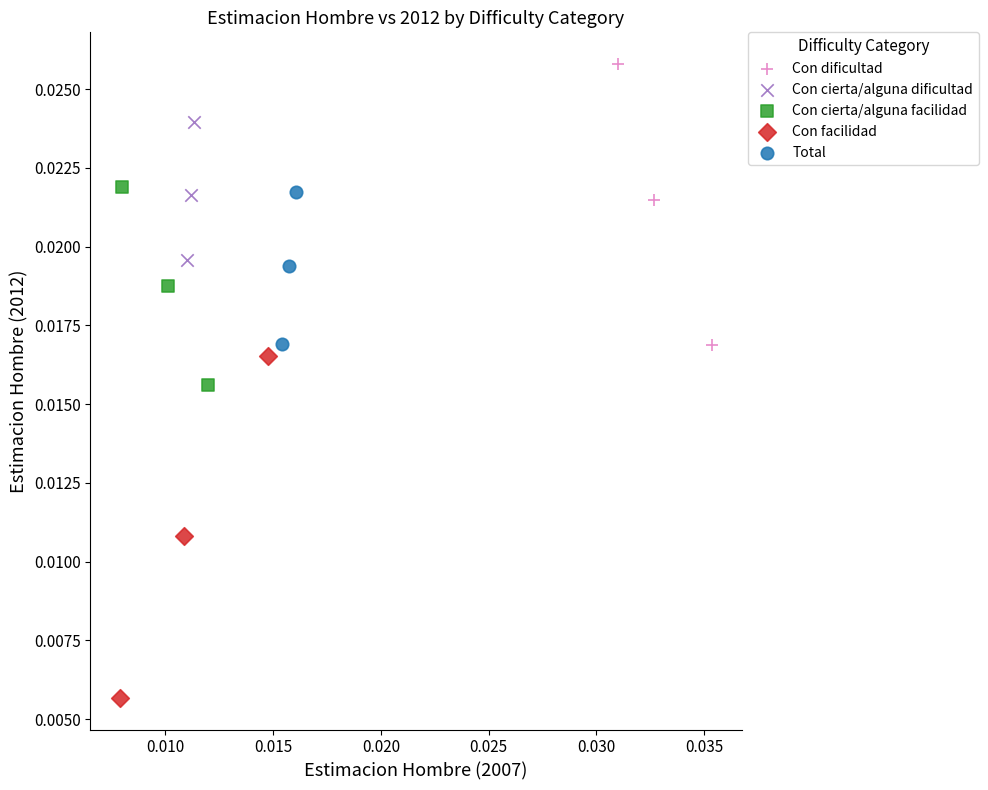

Which series contains the lowest Y value?

Con facilidad